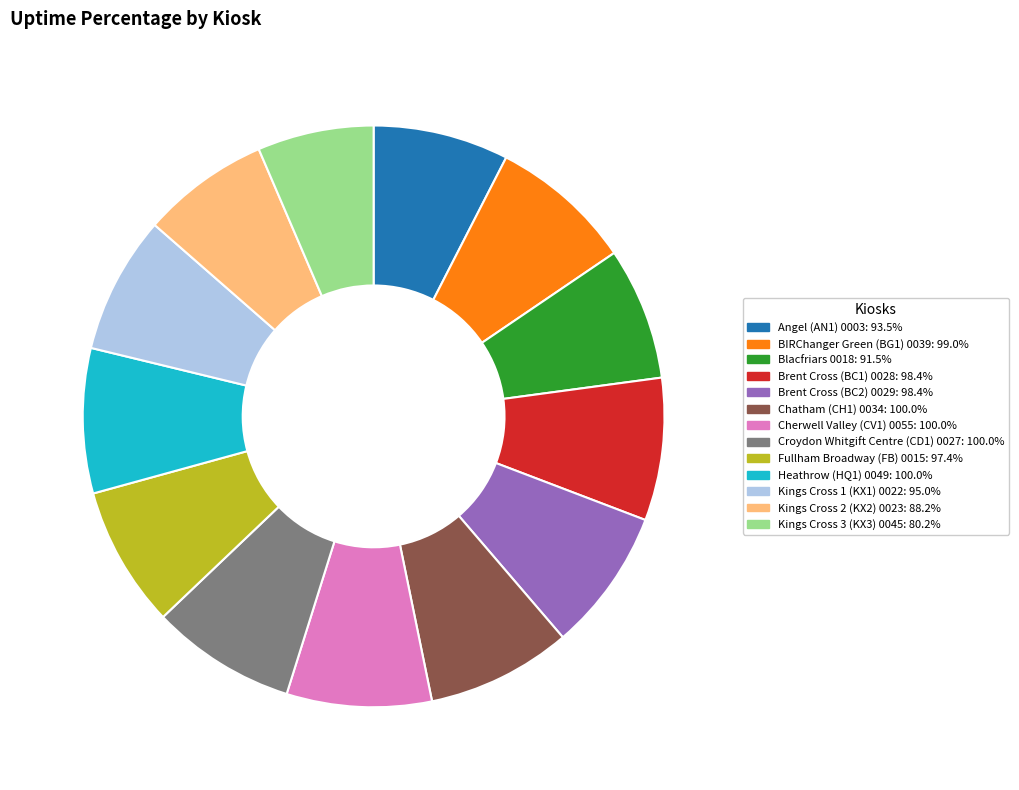

Is Brent Cross (BC2) 0029 the majority of the pie?

No